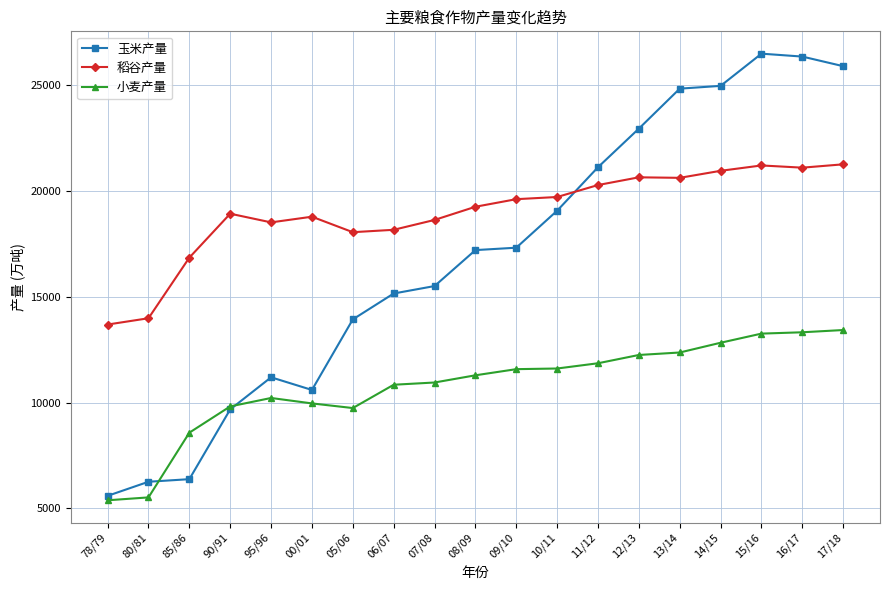

True or false: 小麦产量 has more than 0 points higher than both neighbors.

True